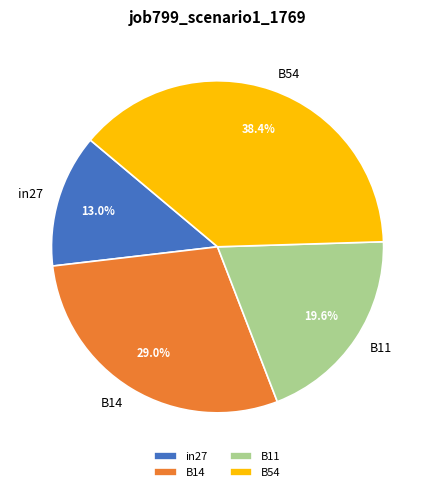

Rank the categories by value from lowest to highest.

in27, B11, B14, B54